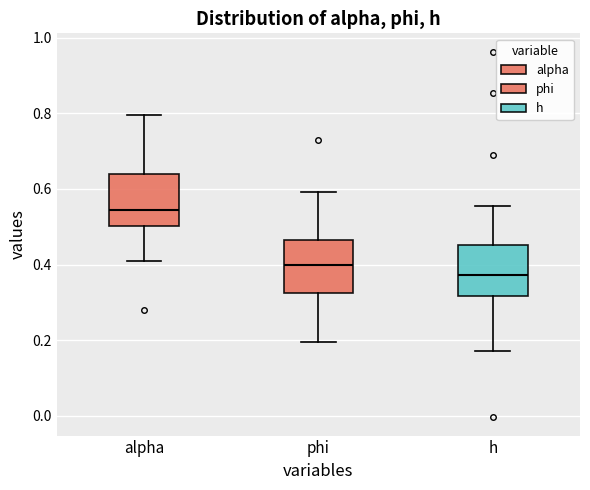

Reading left to right, transcribe this box plot: for each box, give where its median line is, the range the box spans, and where its two whiskers end, as read against the y-axis. The values are not printed on the chart, so give them approximately, as read against the axis.

alpha: median 0.54, box 0.50 to 0.64, whiskers 0.40 to 0.80
phi: median 0.40, box 0.32 to 0.46, whiskers 0.20 to 0.60
h: median 0.38, box 0.32 to 0.46, whiskers 0.18 to 0.56